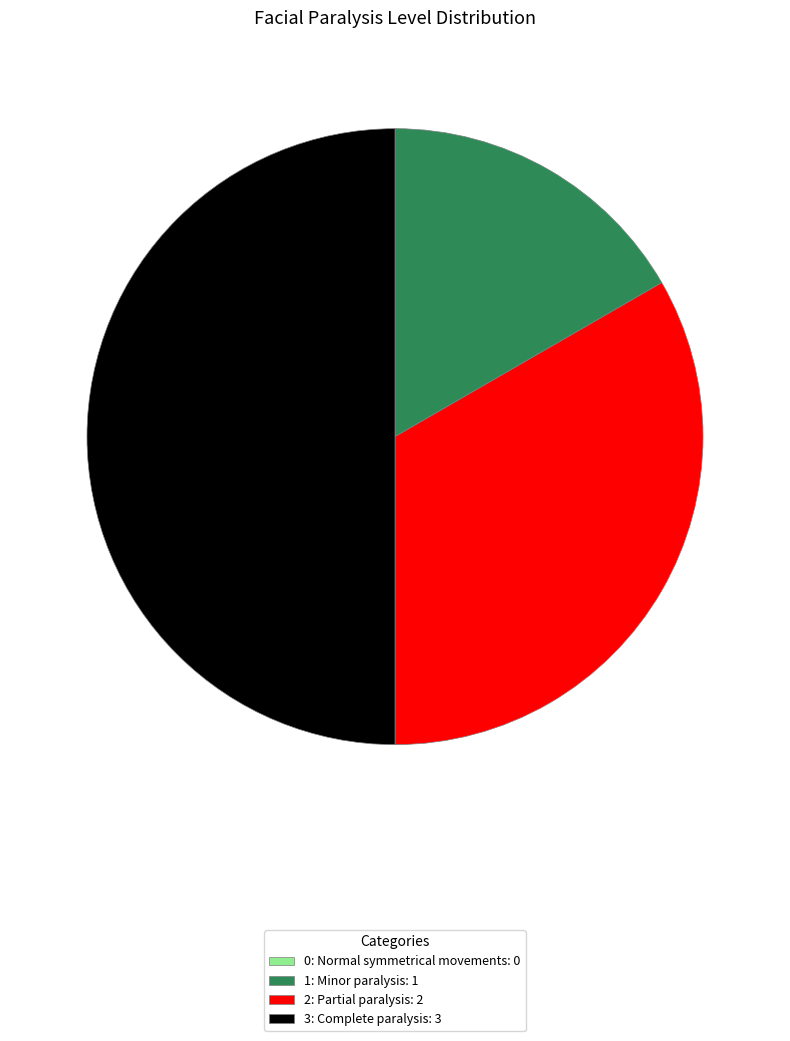

Is 2: Partial paralysis: 2 the majority of the pie?

No